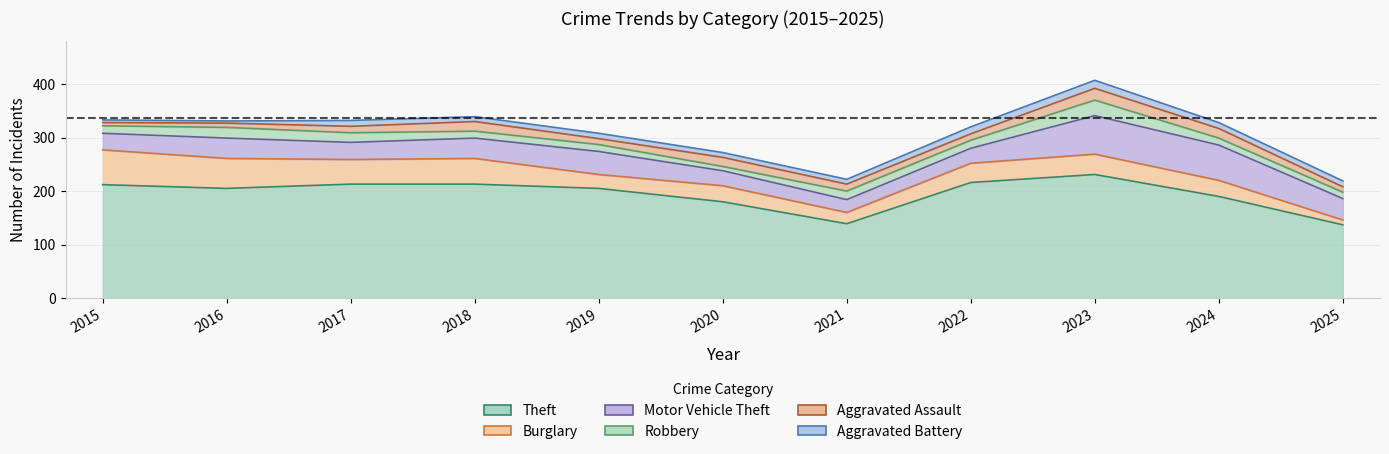

Is it true that Robbery equals 13 at 2018?

True